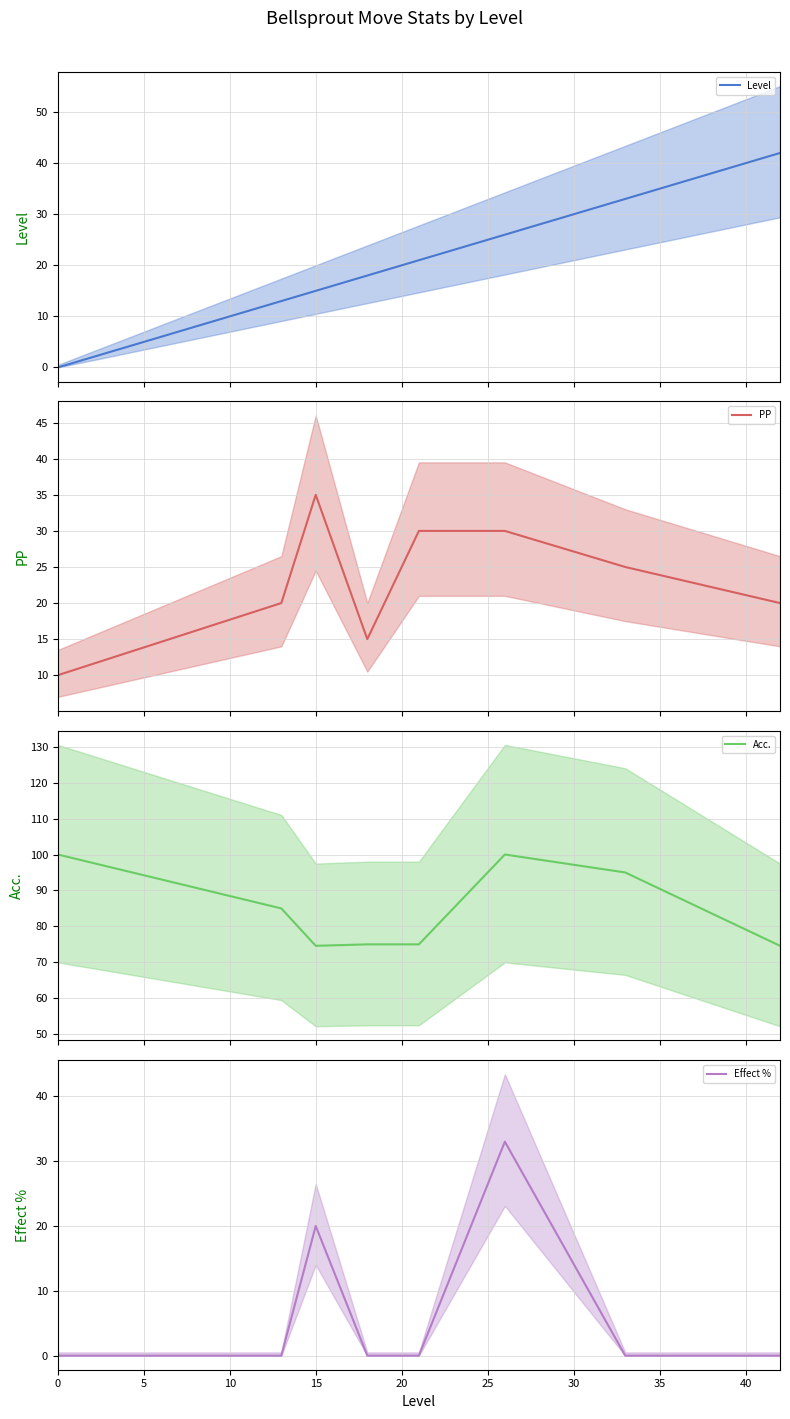

Which series changed the most between 0 and 35?

Level